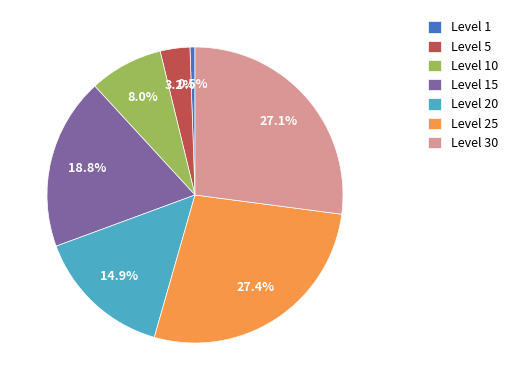

Which has a higher value, Level 1 or Level 30?

Level 30